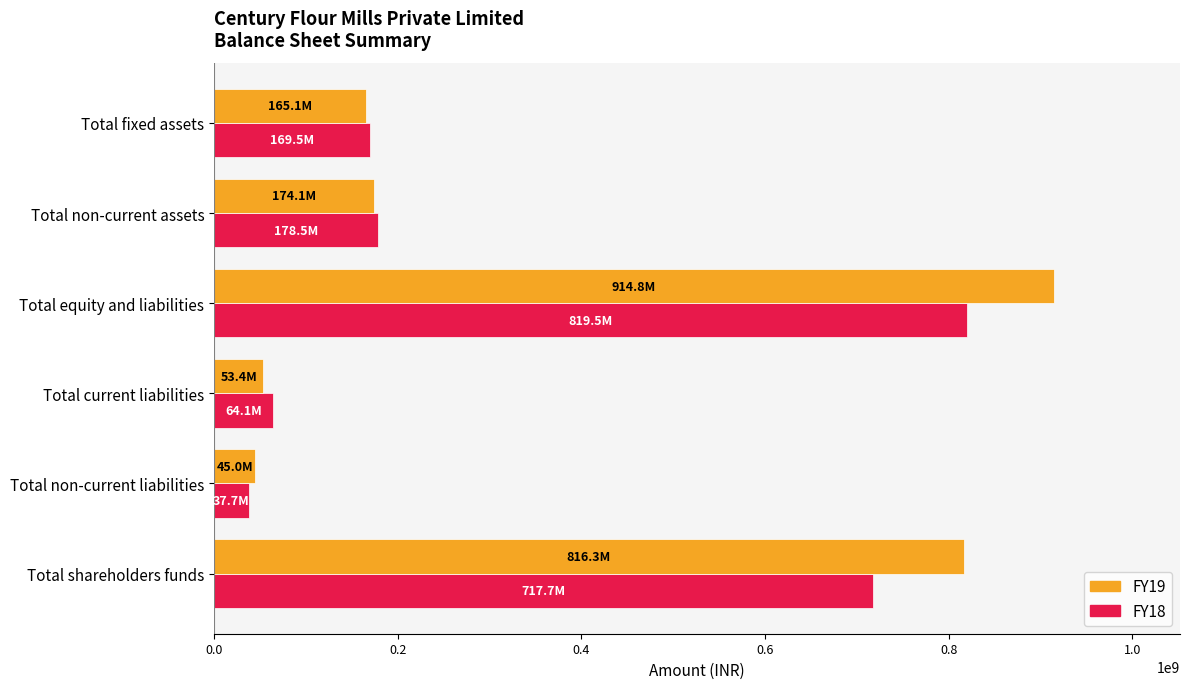

List the series in order of their peak value, lowest first.

FY18, FY19